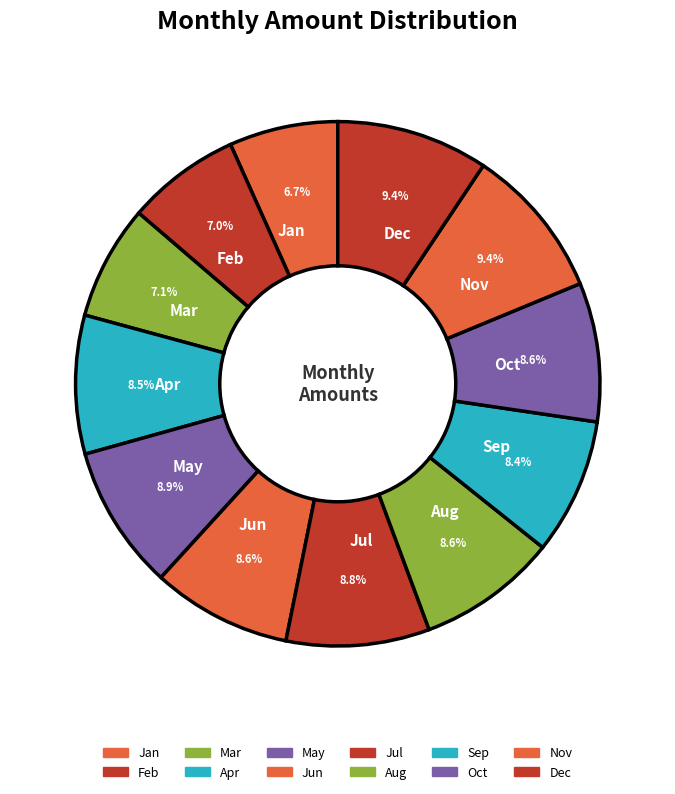

Does May account for over 50% of the chart?

No